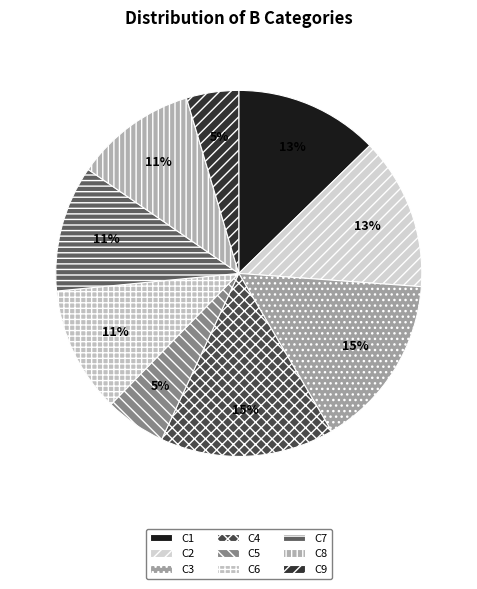

What is the ratio of the value at C4 to the value at C5?

2.9